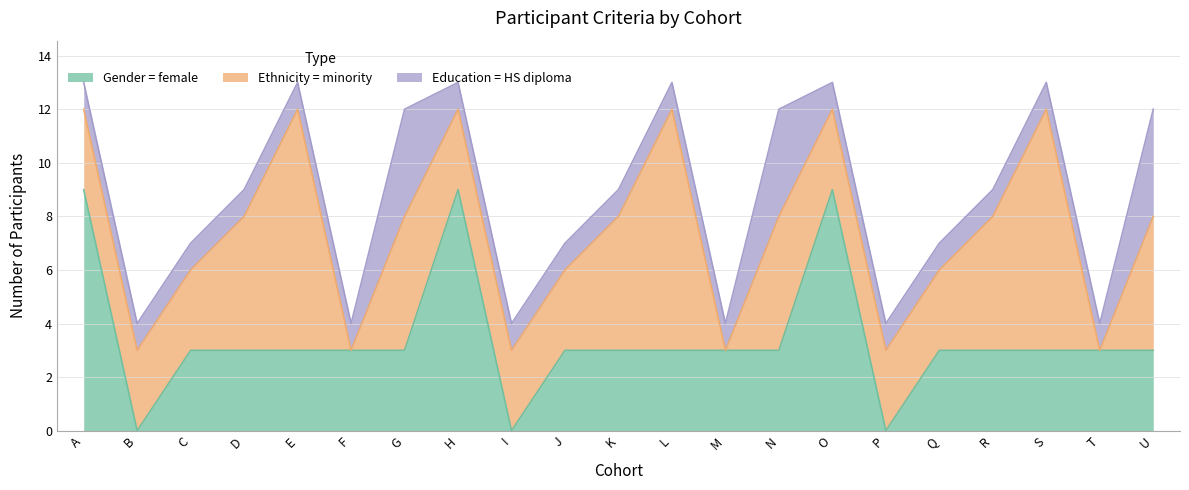

The Education = HS diploma series shows 1 at Q. True or false?

True